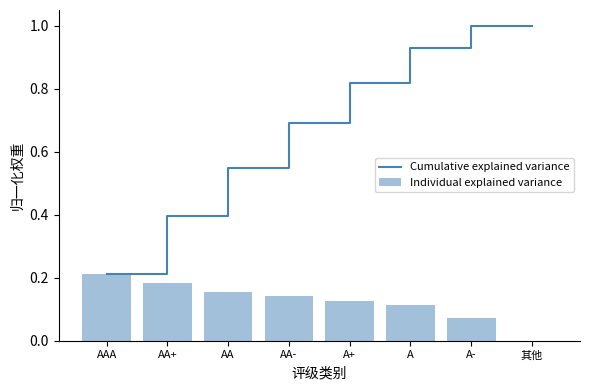

What is the sum of all Individual explained variance values?

1.0